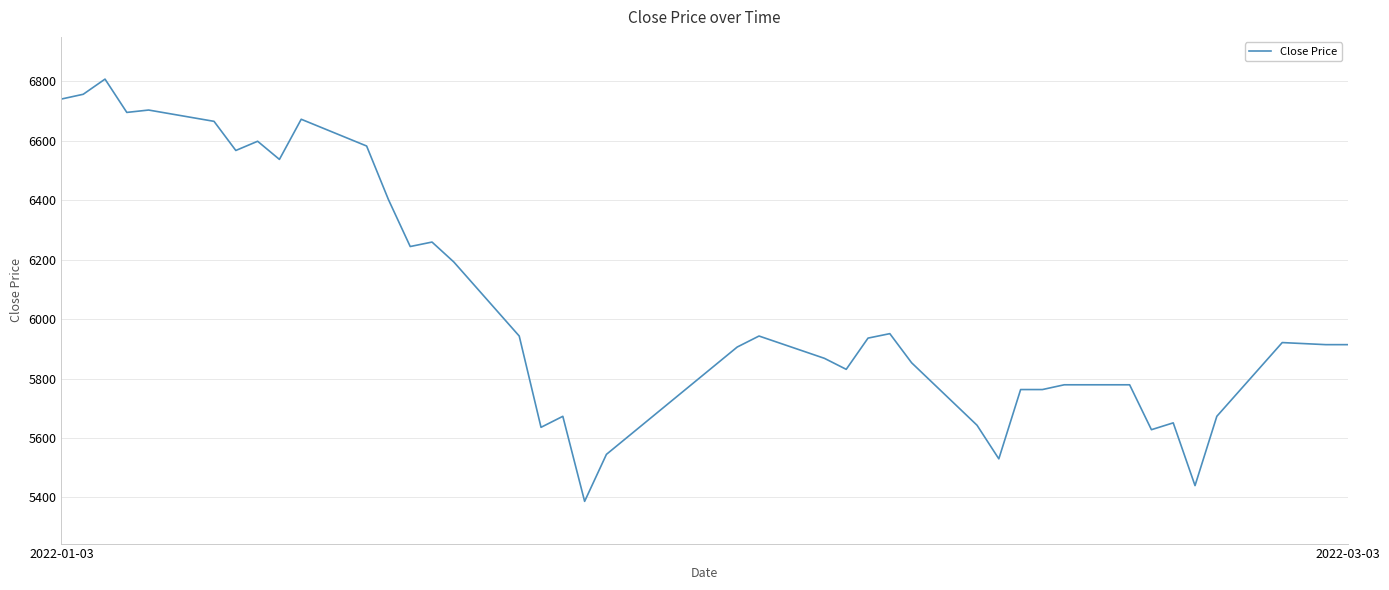

What is the smallest value displayed?

5387